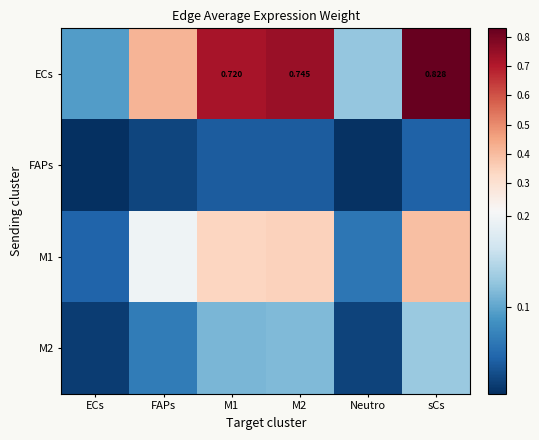

The value of FAPs at ECs is 0.0. True or false?

False